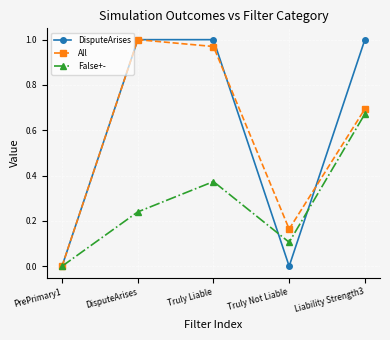

What position from the right is DisputeArises?

4